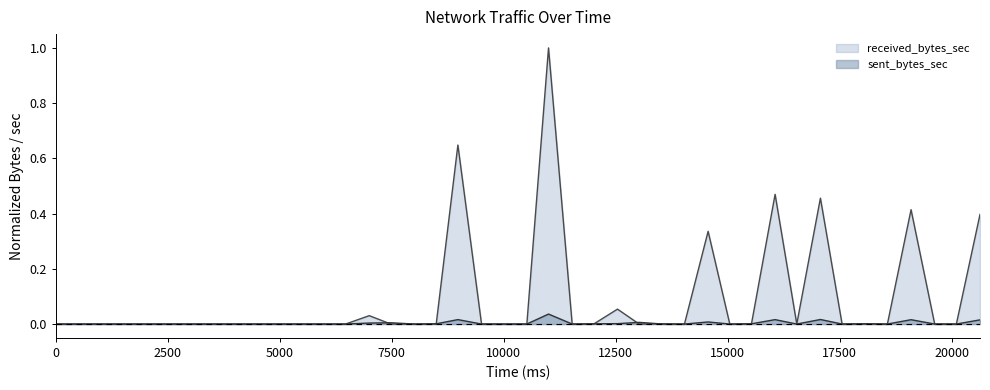

The received_bytes_sec series shows -0.7 at 18568. True or false?

False